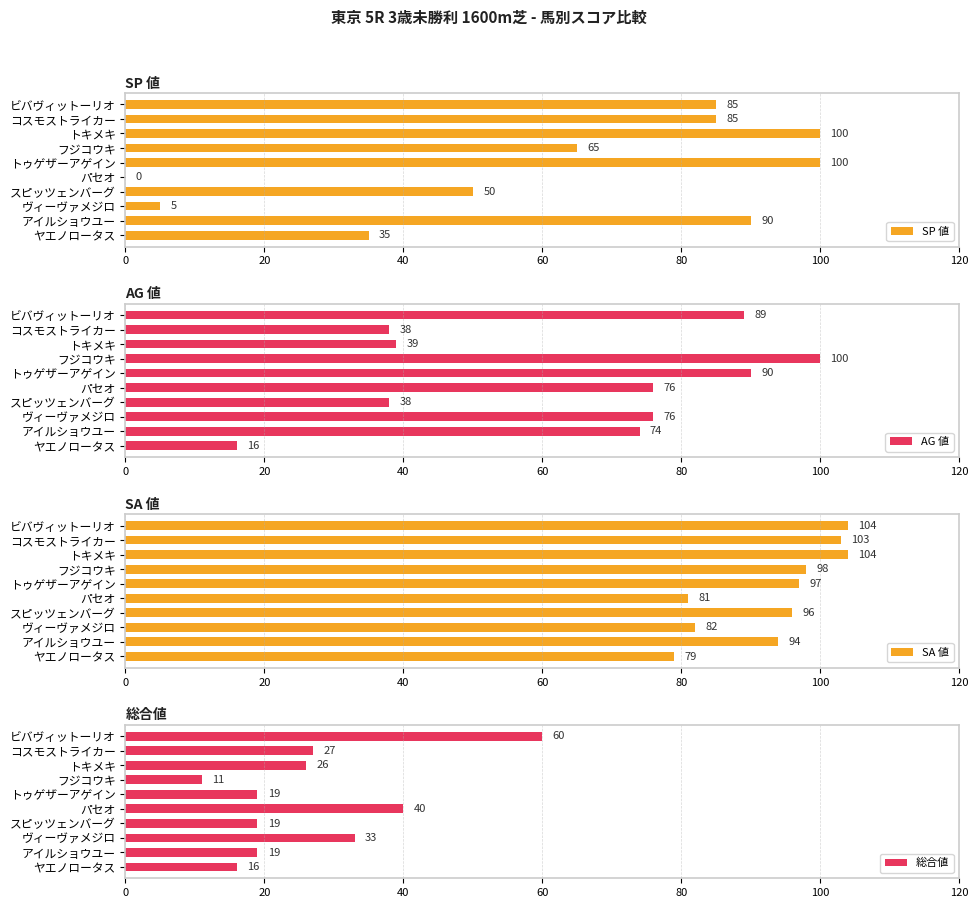

True or false: SP 値 has a value of 151 at アイルショウユー.

False